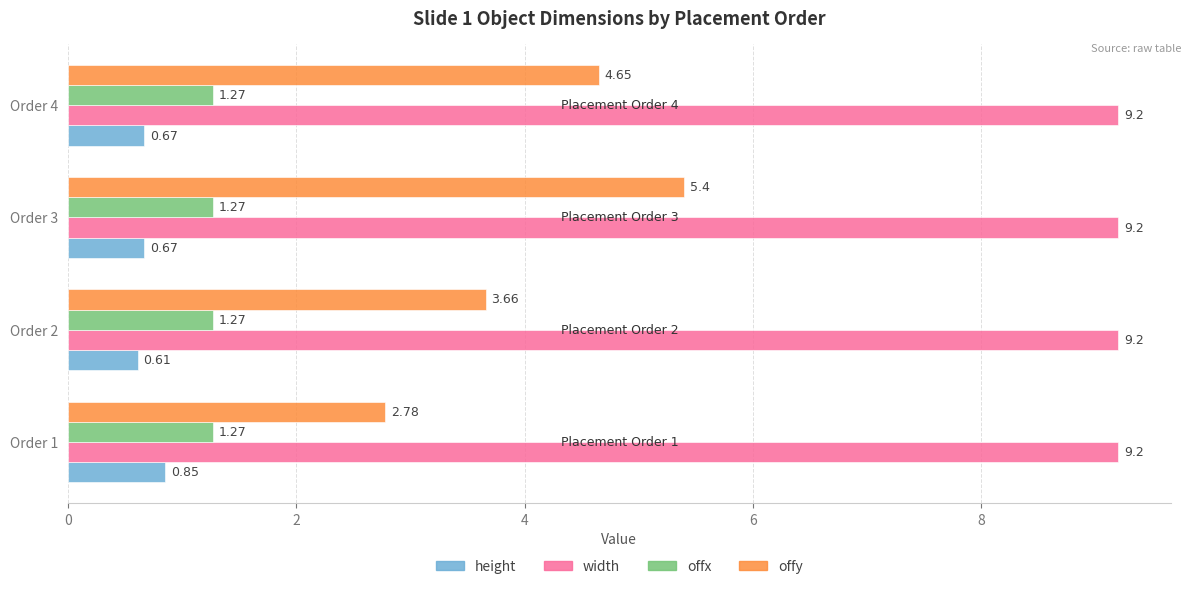

Which series changed the most between Order 1 and Order 4?

offy